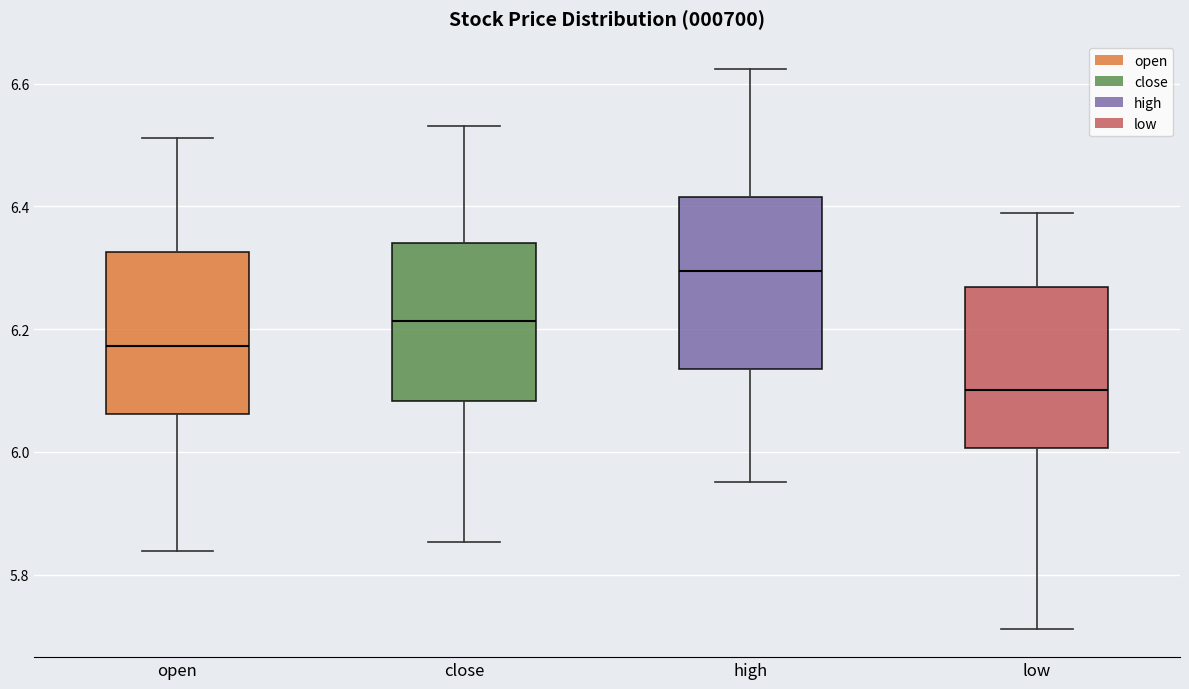

Reading left to right, transcribe this box plot: for each box, give where its median line is, the range the box spans, and where its two whiskers end, as read against the y-axis. The values are not printed on the chart, so give them approximately, as read against the axis.

open: median 6.18, box 6.06 to 6.32, whiskers 5.84 to 6.52
close: median 6.22, box 6.08 to 6.34, whiskers 5.86 to 6.54
high: median 6.30, box 6.14 to 6.42, whiskers 5.96 to 6.62
low: median 6.10, box 6.00 to 6.26, whiskers 5.72 to 6.38